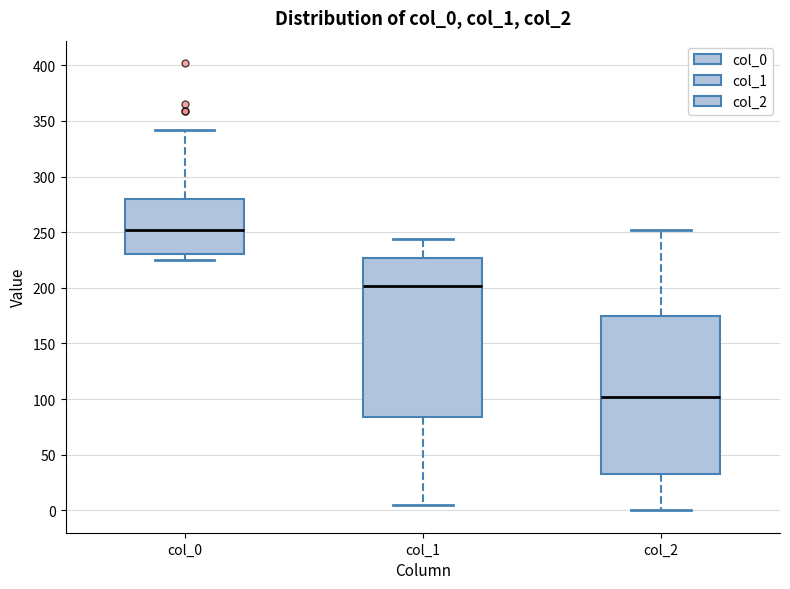

Reading left to right, transcribe this box plot: for each box, give where its median line is, the range the box spans, and where its two whiskers end, as read against the y-axis. The values are not printed on the chart, so give them approximately, as read against the axis.

col_0: median 250, box 230 to 280, whiskers 225 to 340
col_1: median 200, box 85 to 225, whiskers 5 to 245
col_2: median 100, box 35 to 175, whiskers 0 to 250